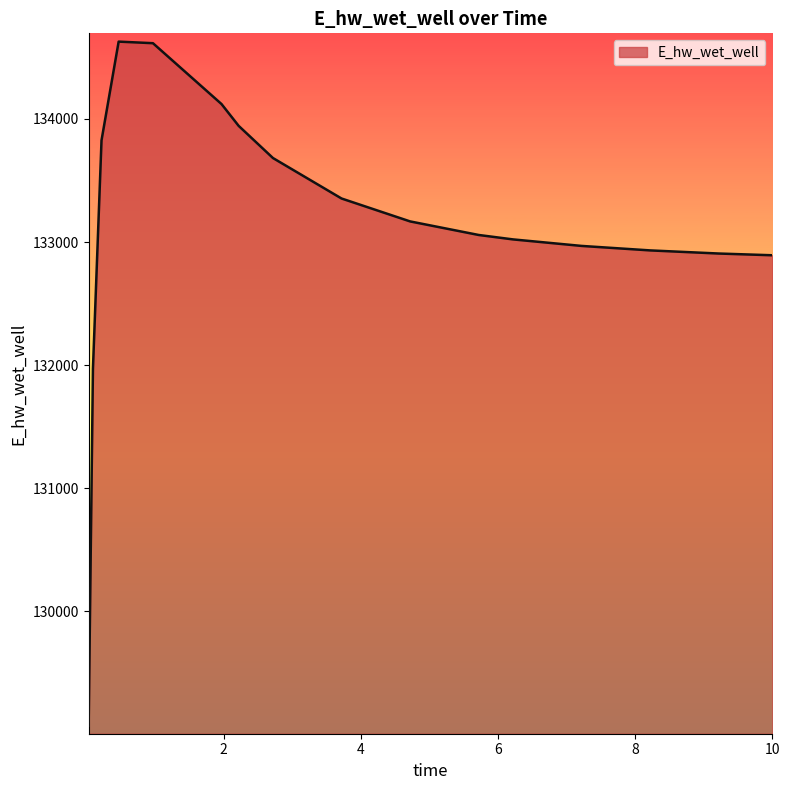

What is the minimum value shown in the chart?

129070.3